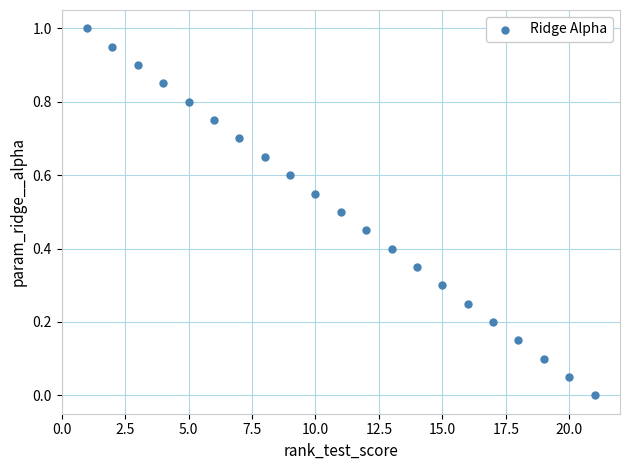

What is the range of Y values (max minus min)?

1.0